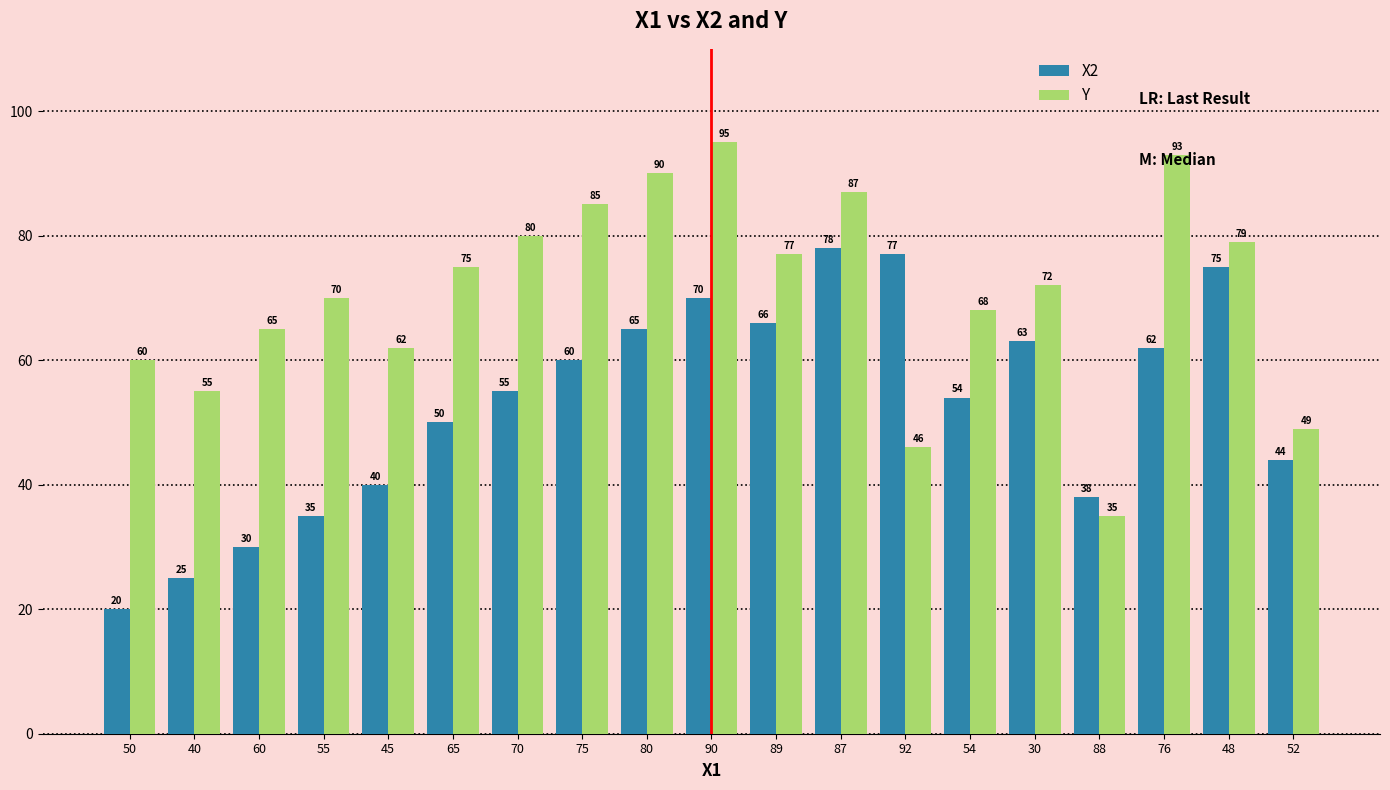

What are all the series names shown in the legend?

X2, Y